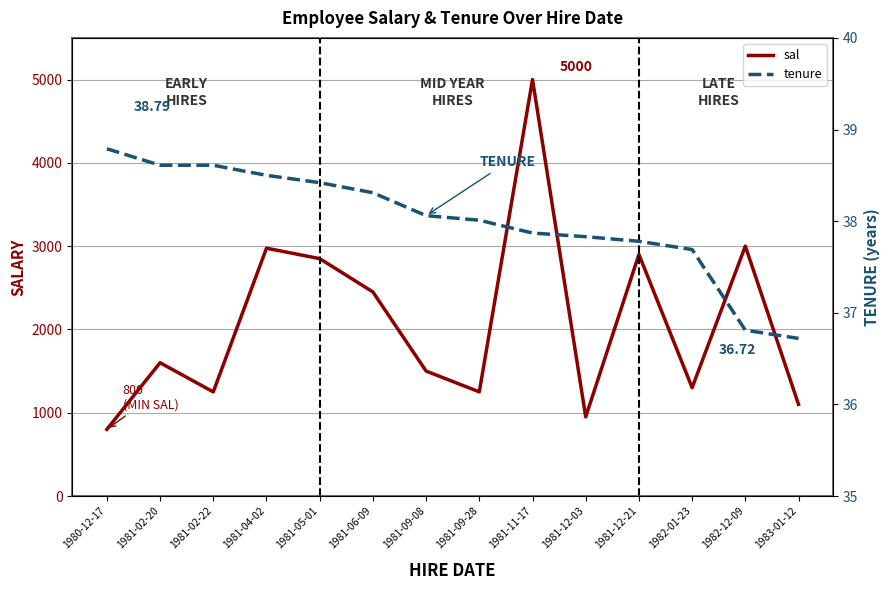

Which series has the largest total across all categories?

sal